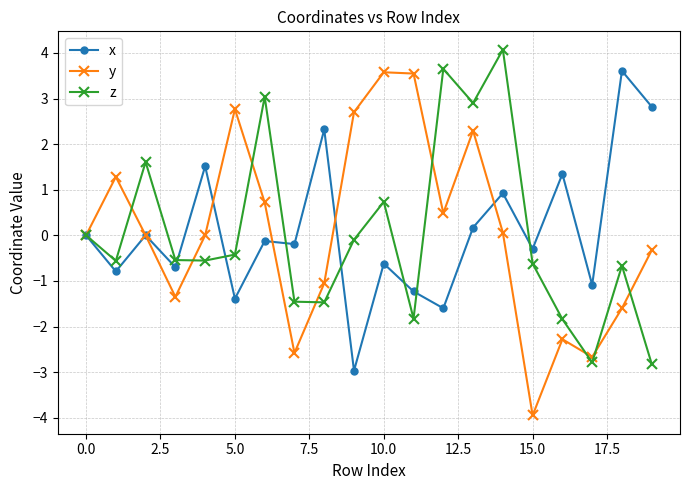

What is the greatest value displayed?

4.1